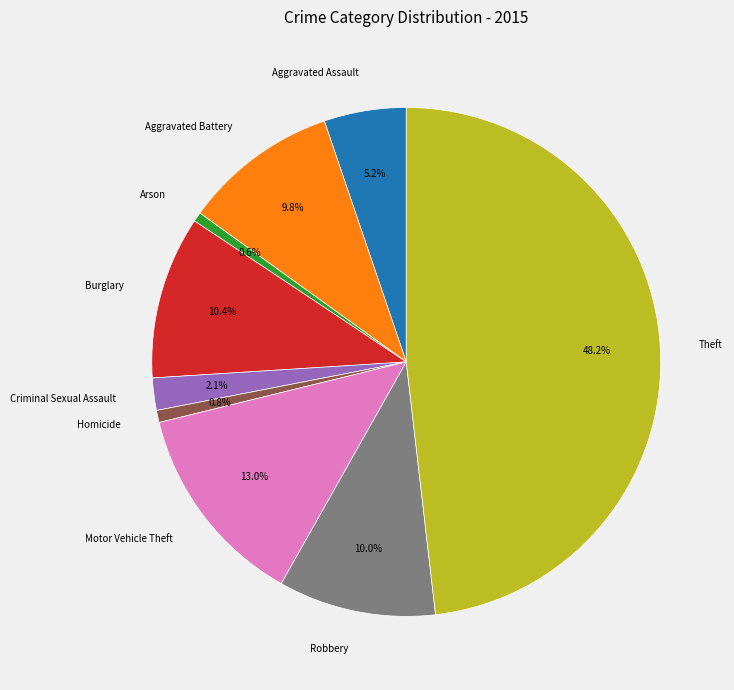

What percentage do Arson and Aggravated Battery together represent?

10.4%